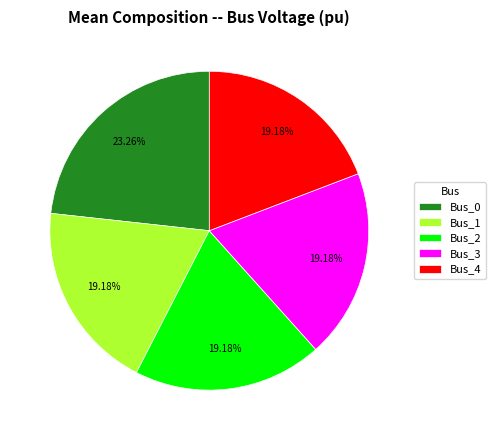

To the nearest percent, what is the difference between the largest and smallest slice percentages?

4%